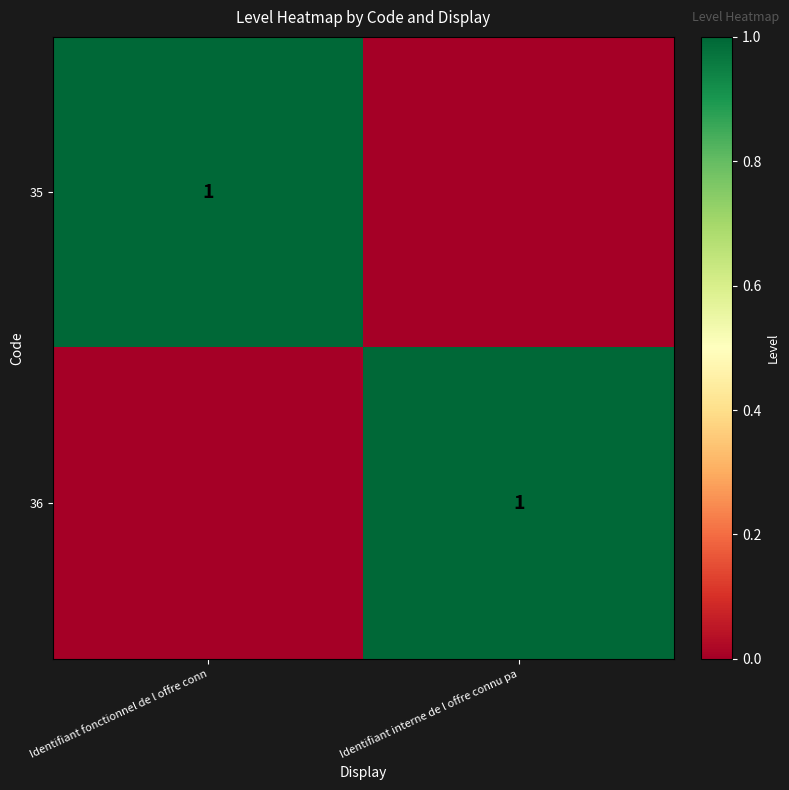

The value of 35 at Identifiant fonctionnel de l offre conn is 1. True or false?

True